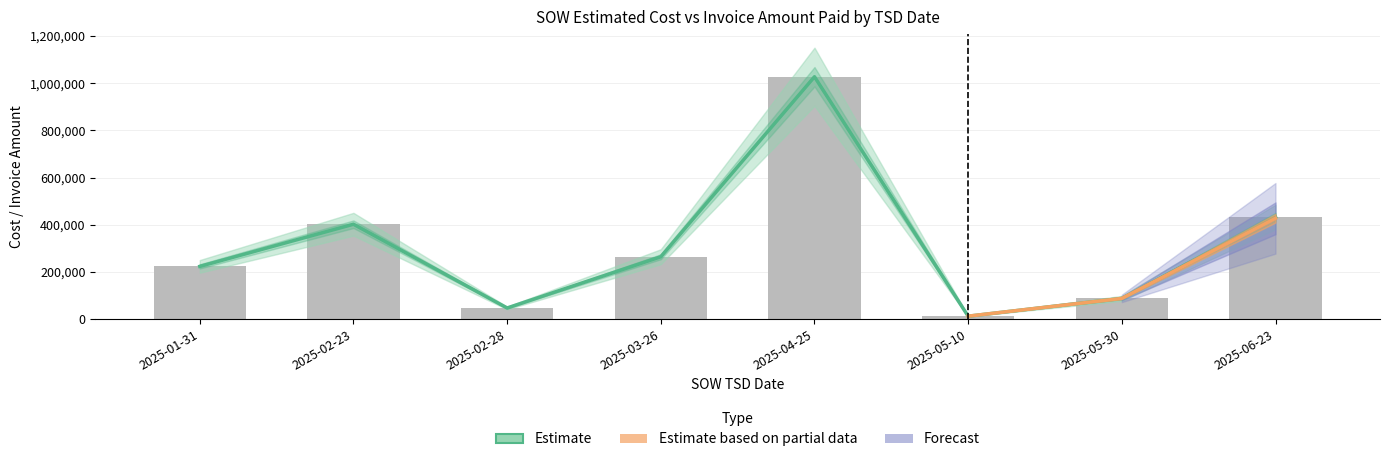

What is the approximate value of SOW Estimated Cost at 2025-02-28?

47414.0